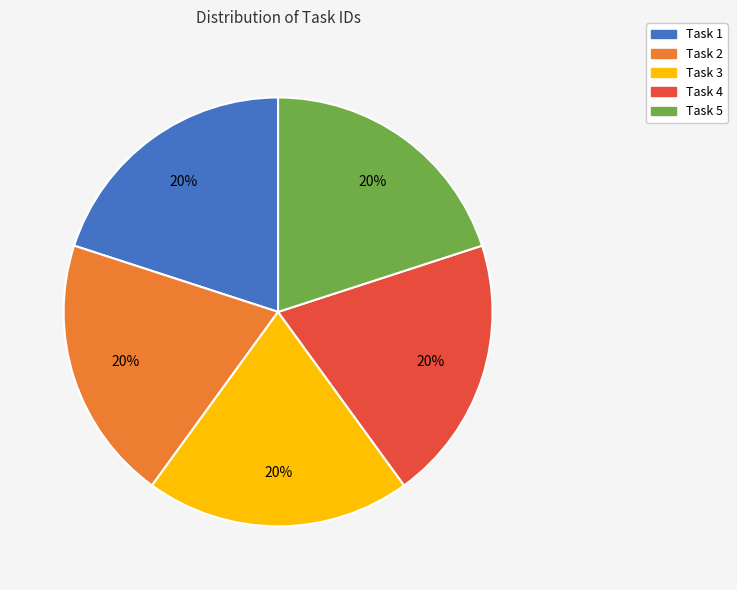

Count the number of slices in the pie.

5